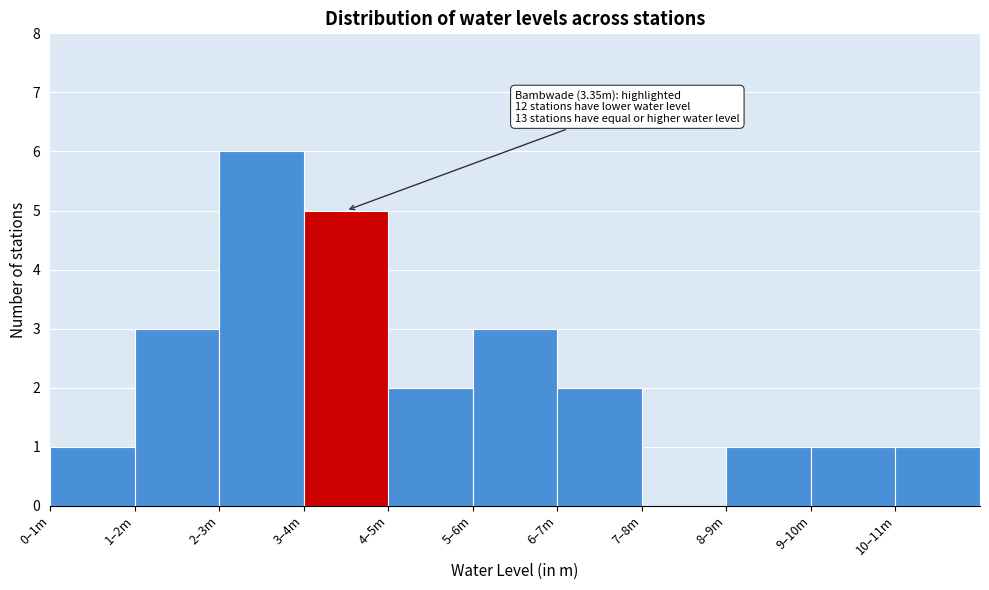

Reading right to left, what are all the values shown in this chart?

10–11m=1	9–10m=1	8–9m=1	7–8m=0	6–7m=2	5–6m=3	4–5m=2	3–4m=5	2–3m=6	1–2m=3	0–1m=1